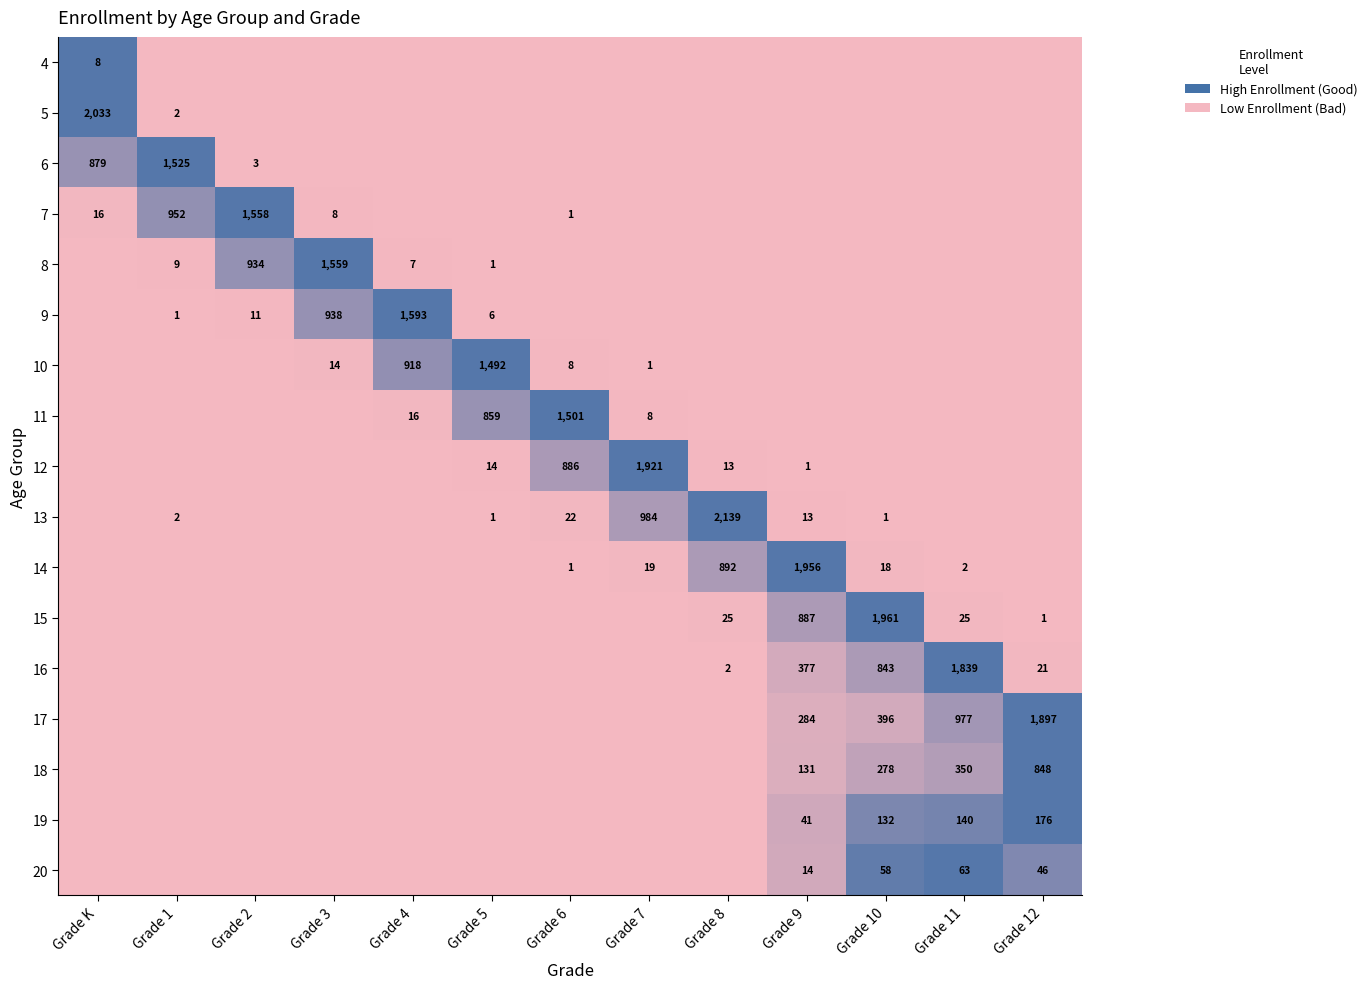

True or false: 16 has a value of 21 at Grade 12.

True